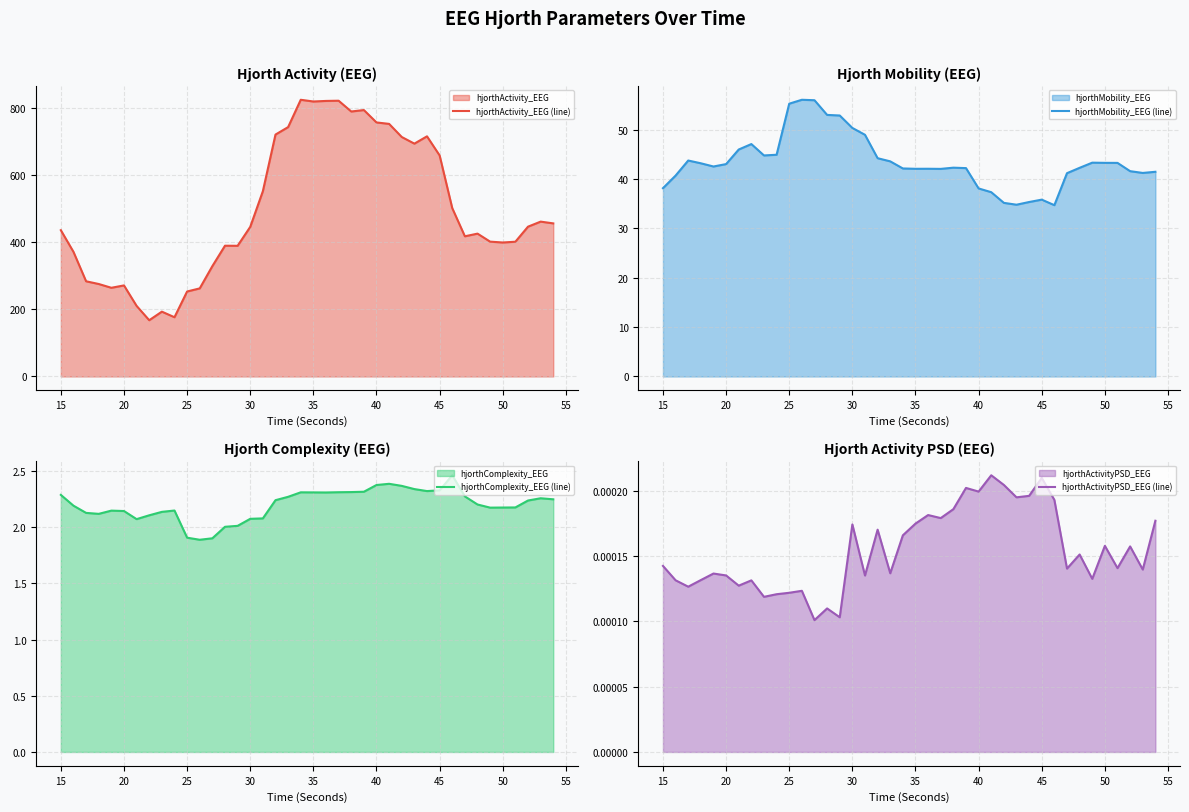

What is the lowest value of the hjorthComplexity_EEG (line) series?

1.9